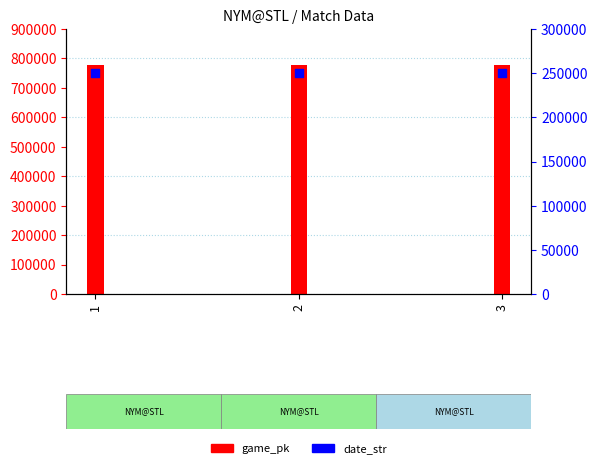

At which category is the sum across all series the highest?

3